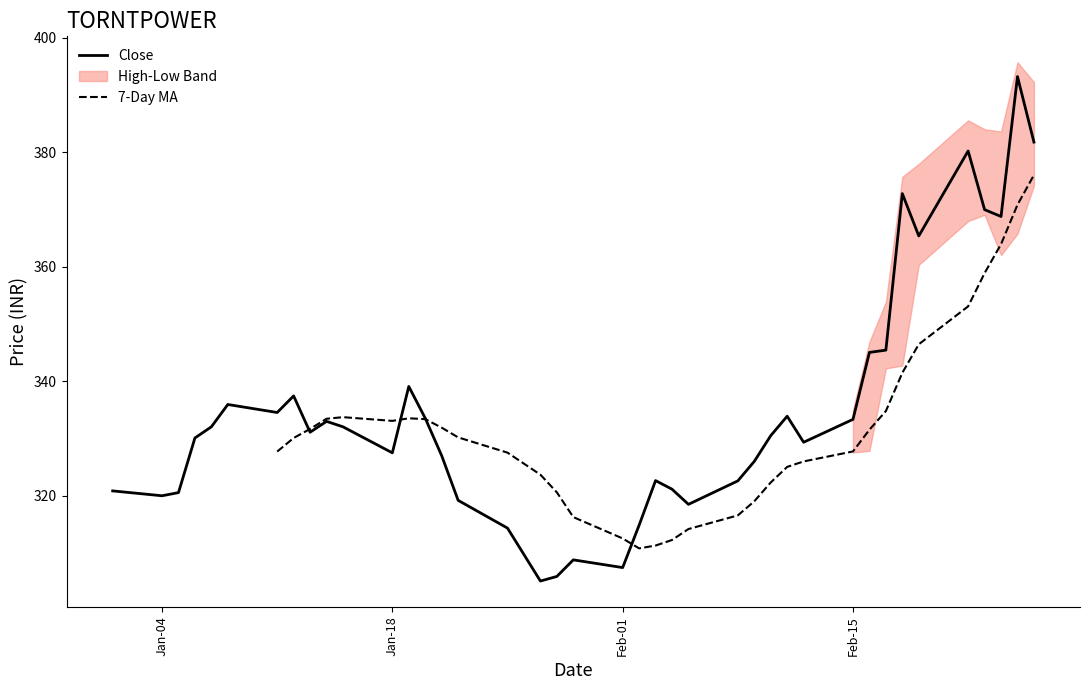

The value of Close at Feb-01 is 307.4. True or false?

True